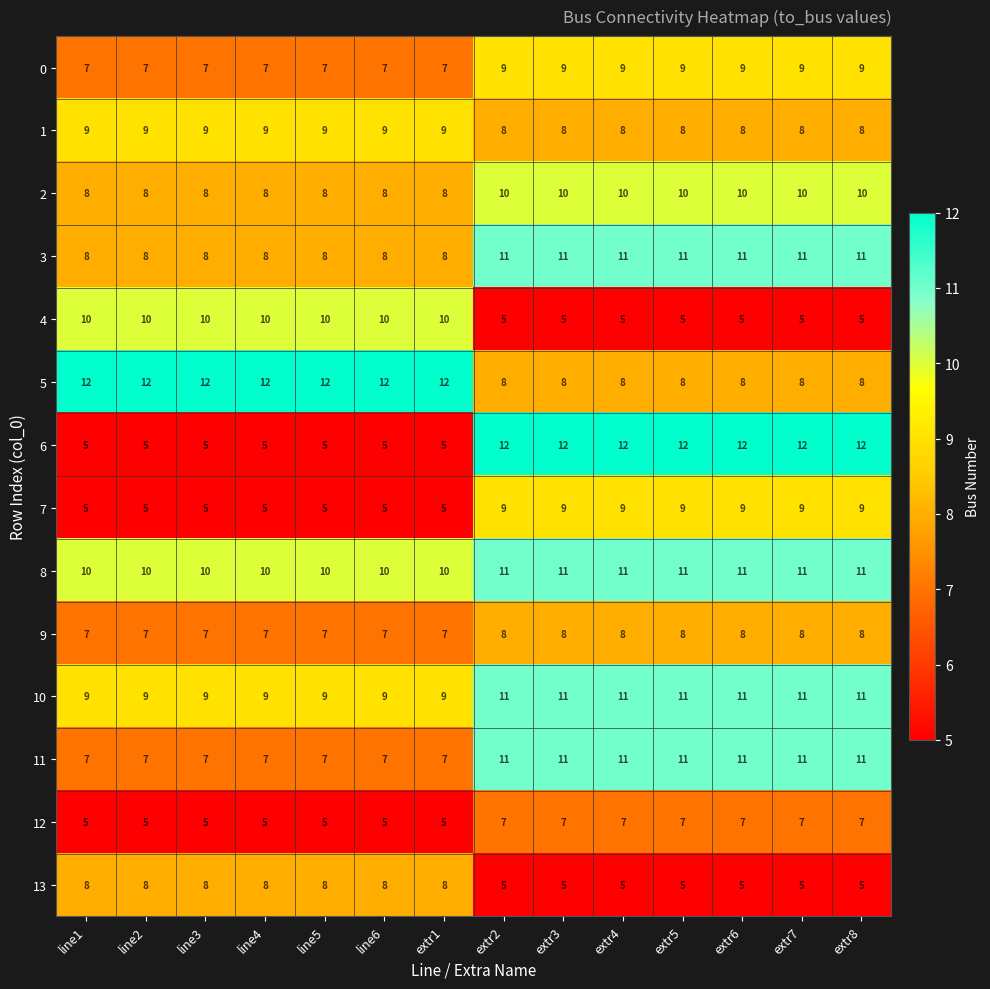

What is the maximum value shown in the chart?

12